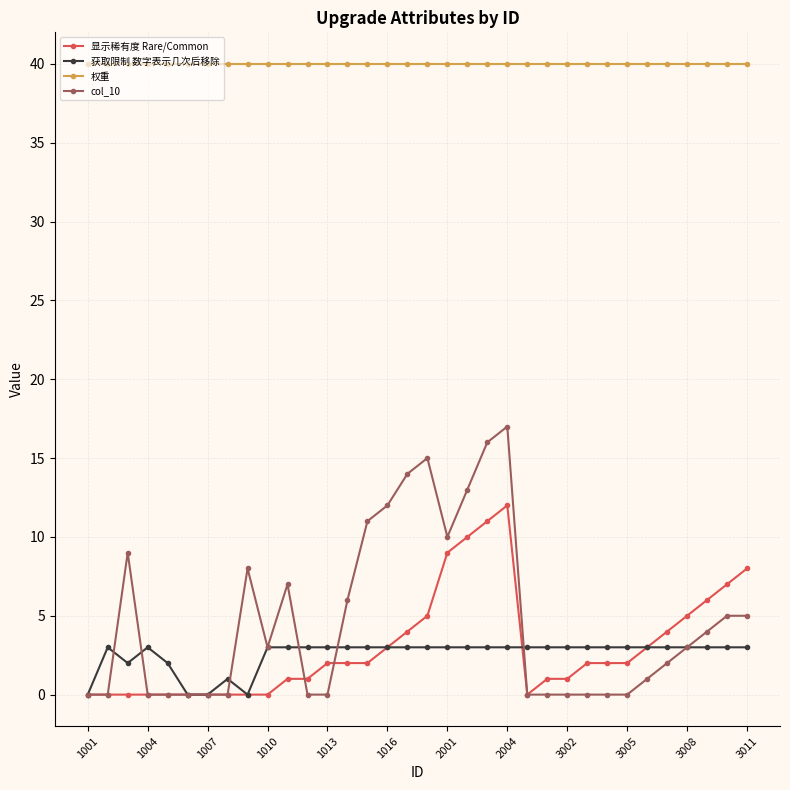

Which series has the widest spread of values?

col_10